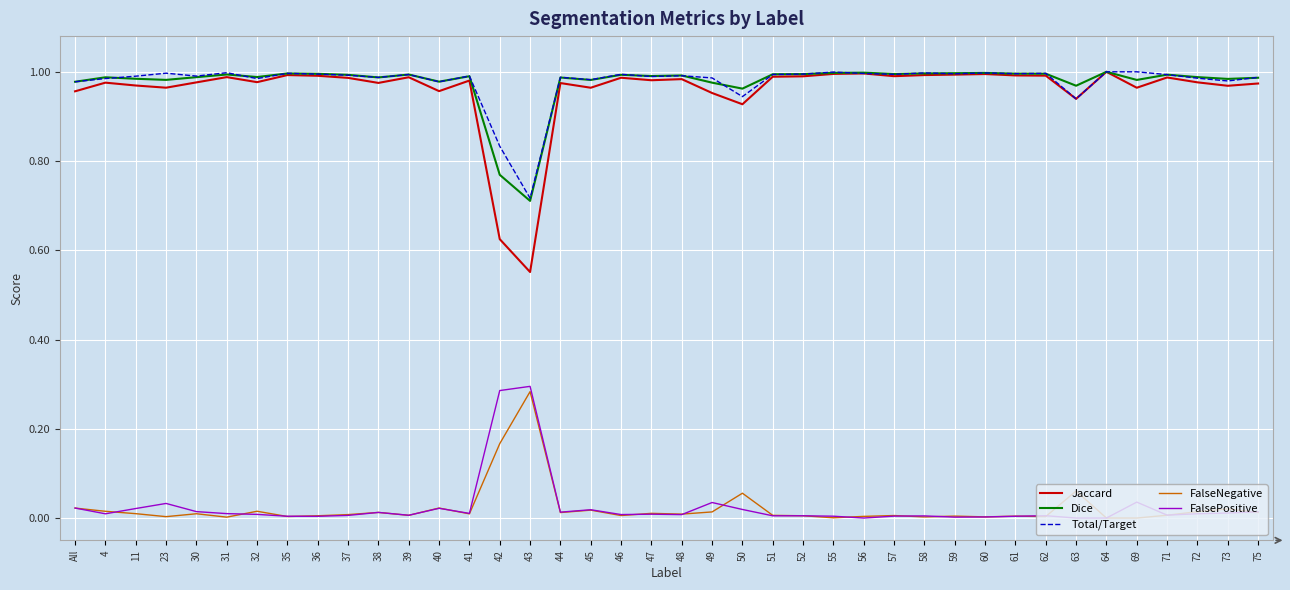

Is the value of Total/Target at All greater than the value of Jaccard at 42?

Yes